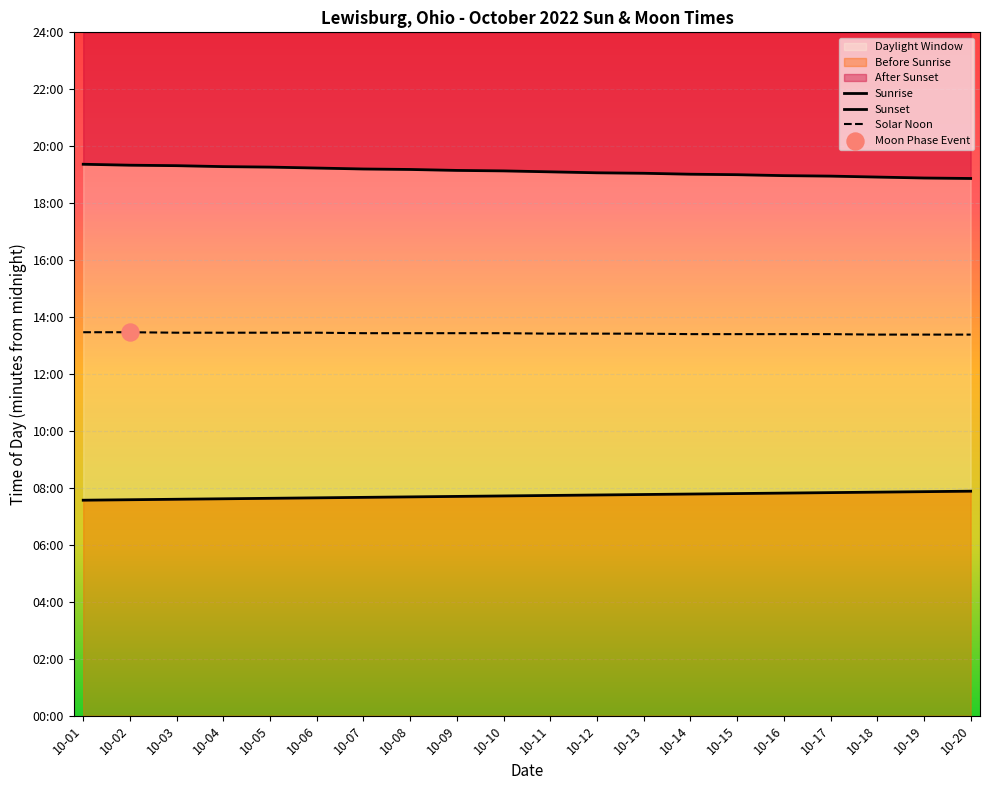

Is the value of Sunrise at 10-10 greater than the value of Solar Noon at 10-12?

No